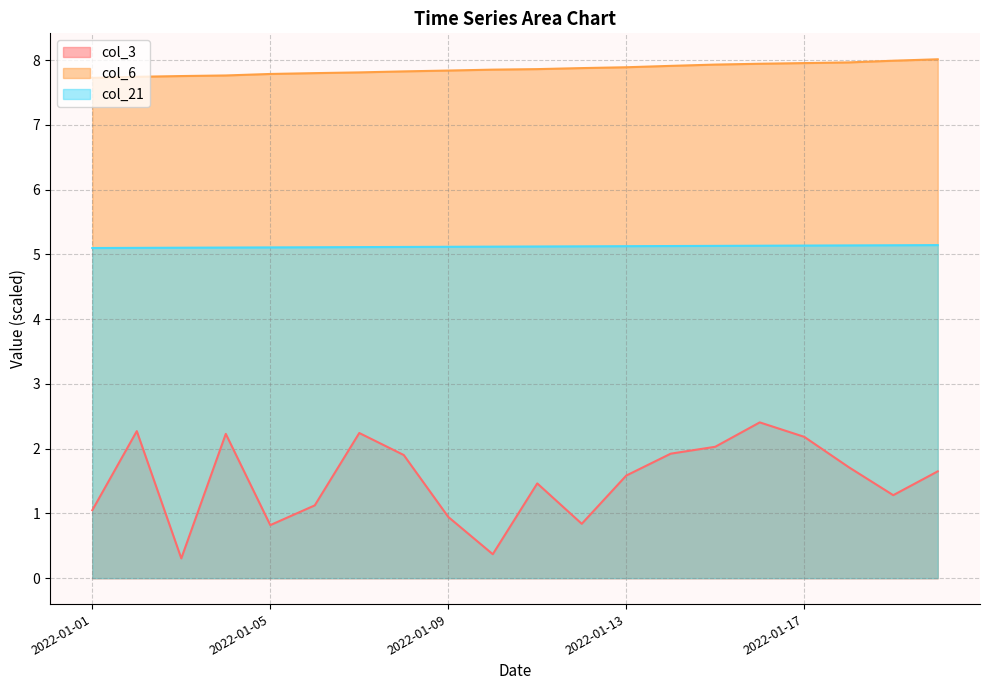

What are all the series names shown in the legend?

col_3, col_6, col_21